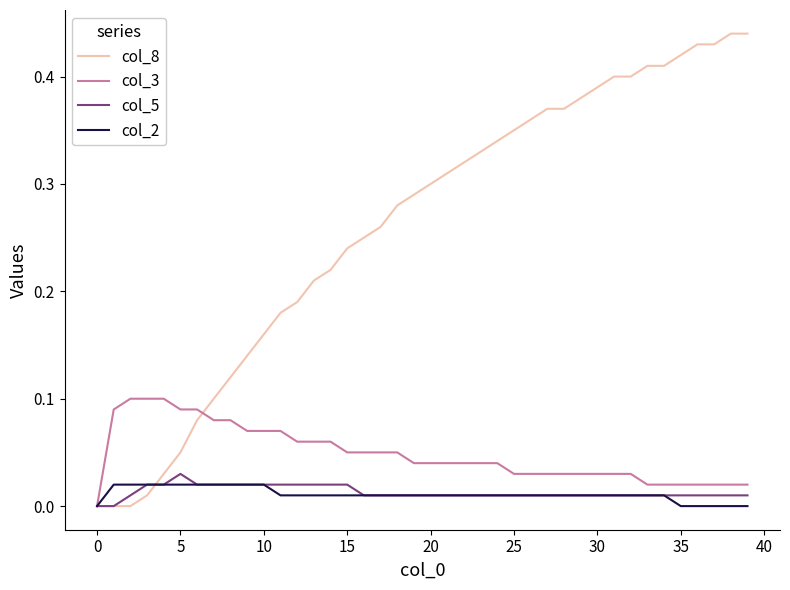

Which series has the largest total across all categories?

col_8